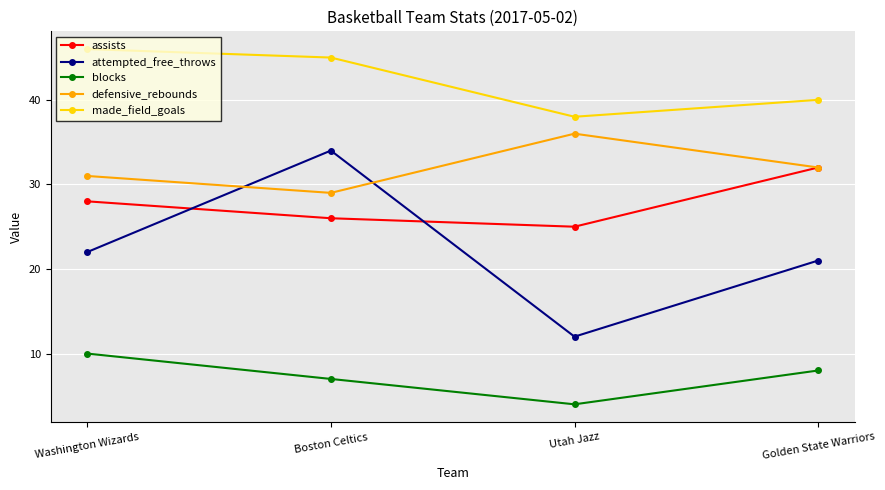

The defensive_rebounds series shows 36 at Utah Jazz. True or false?

True